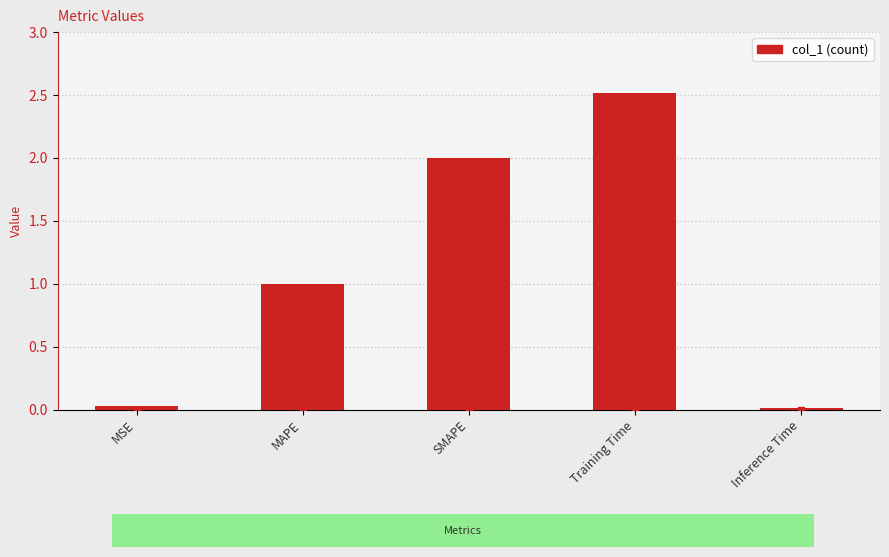

Count the number of categories in the chart.

5